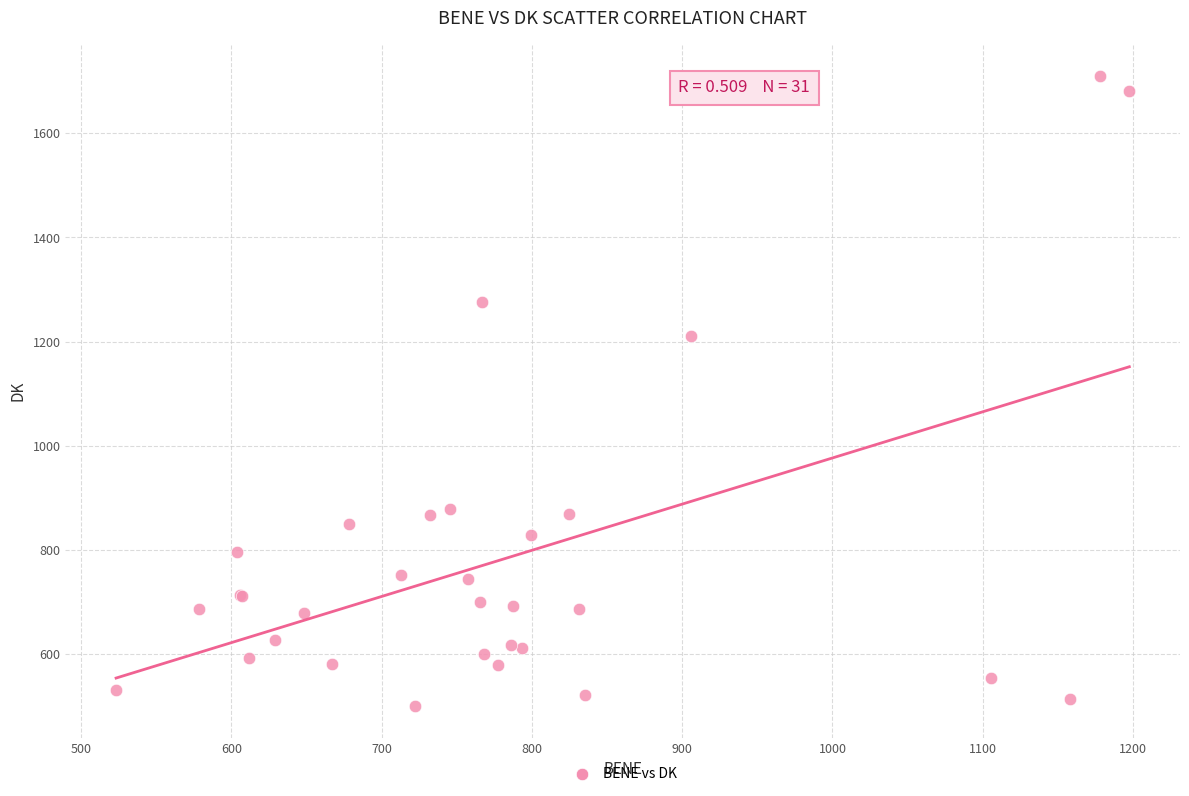

What Y value in the scatter plot is closest to 1105?

1210.3